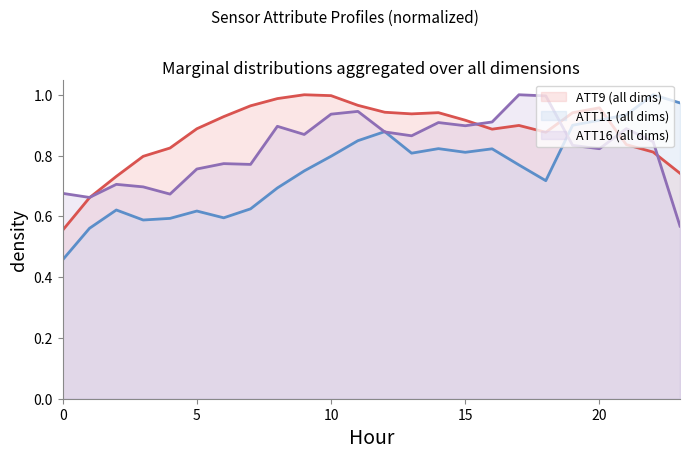

At which category does ATT9 reach its first local valley?

13